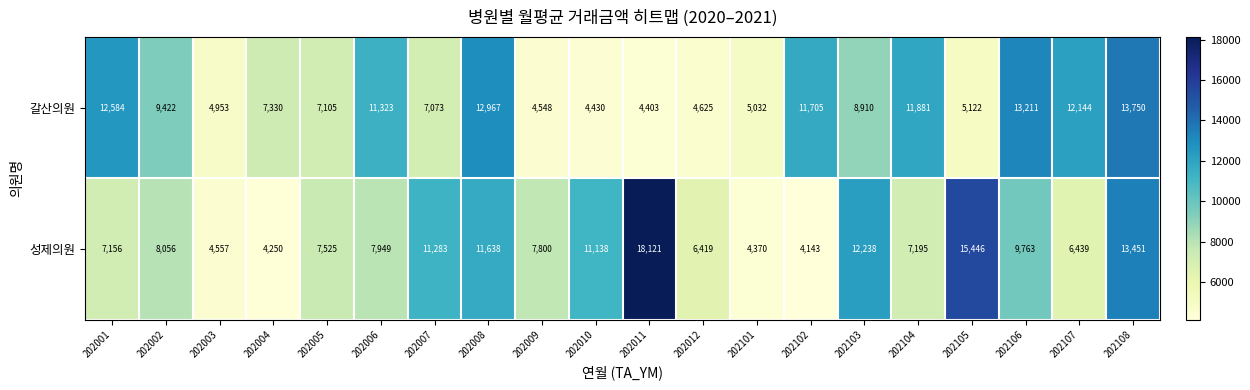

Which series has the widest spread of values?

성제의원